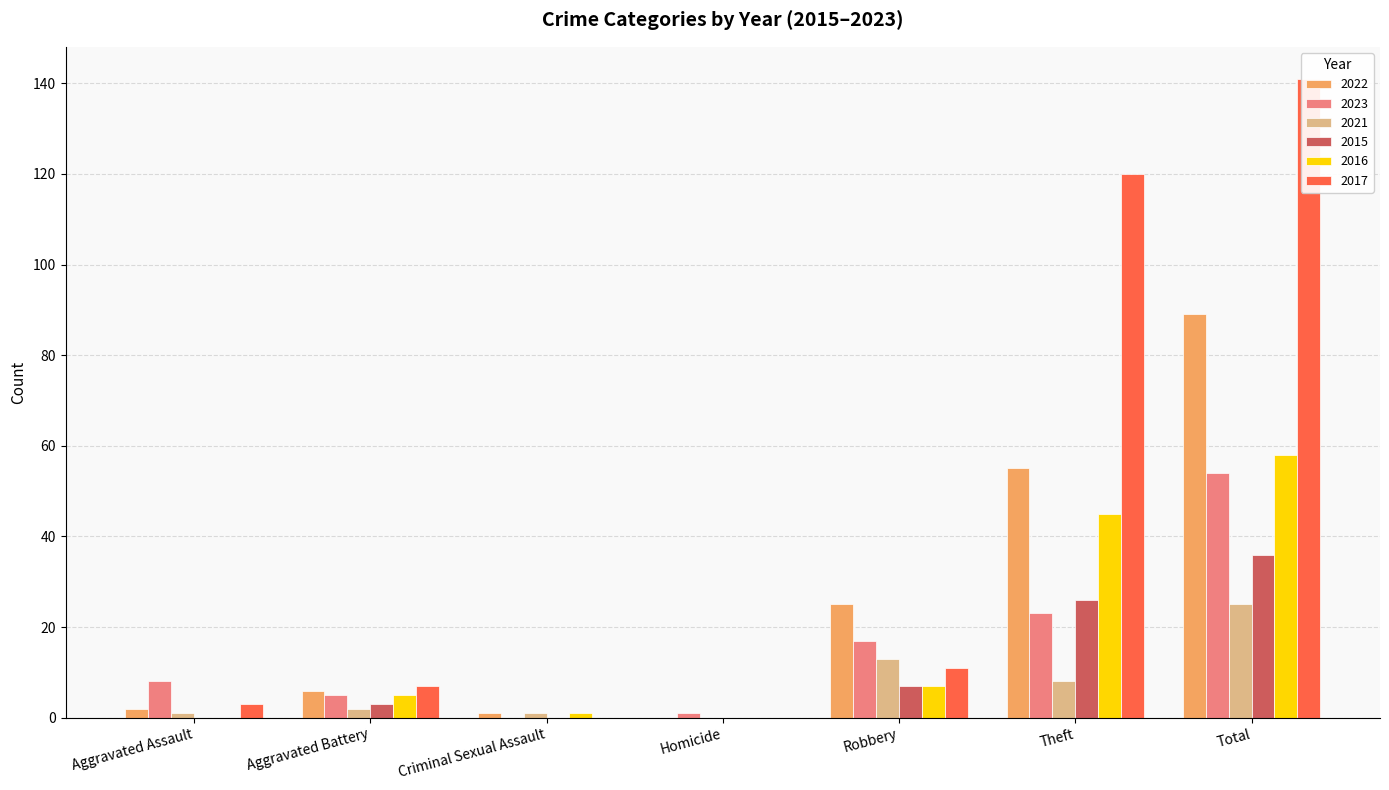

What are all the series names shown in the legend?

2022, 2023, 2021, 2015, 2016, 2017